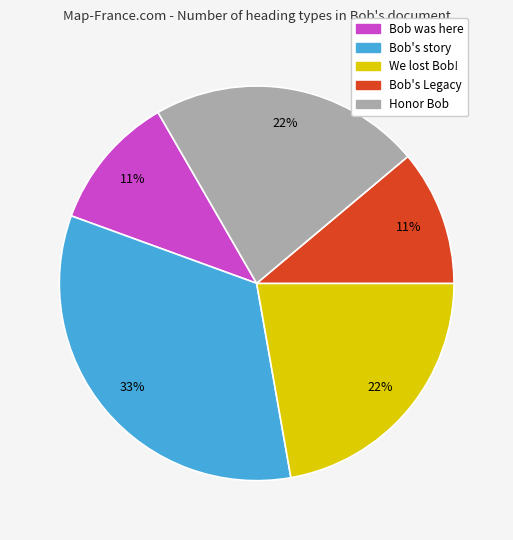

Approximately how many times larger is the value at Bob was here compared to We lost Bob!?

0.5